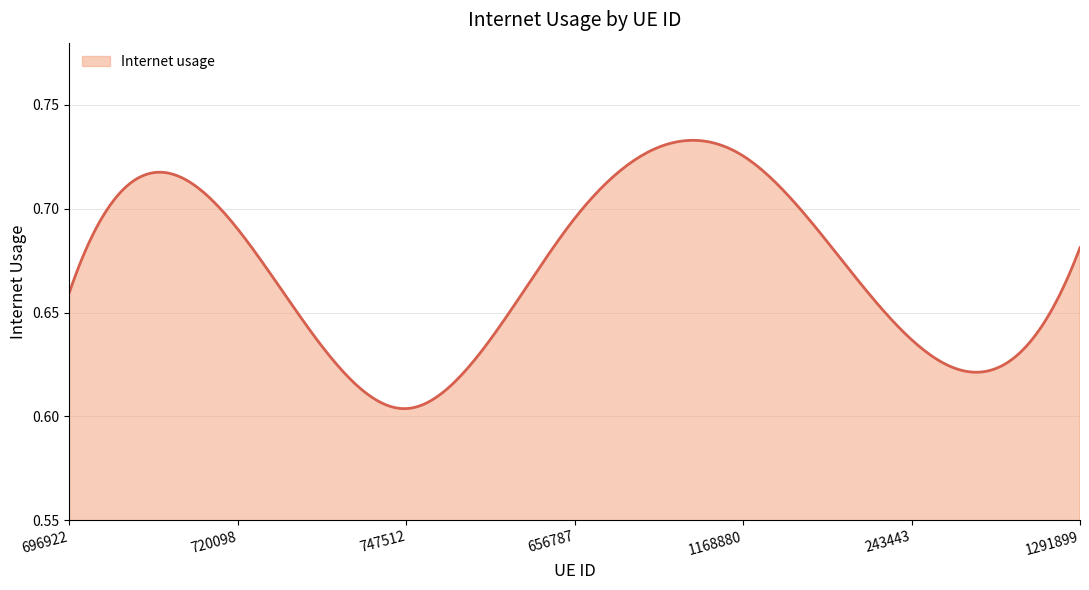

Does the chart display data point markers on the line(s)?

No